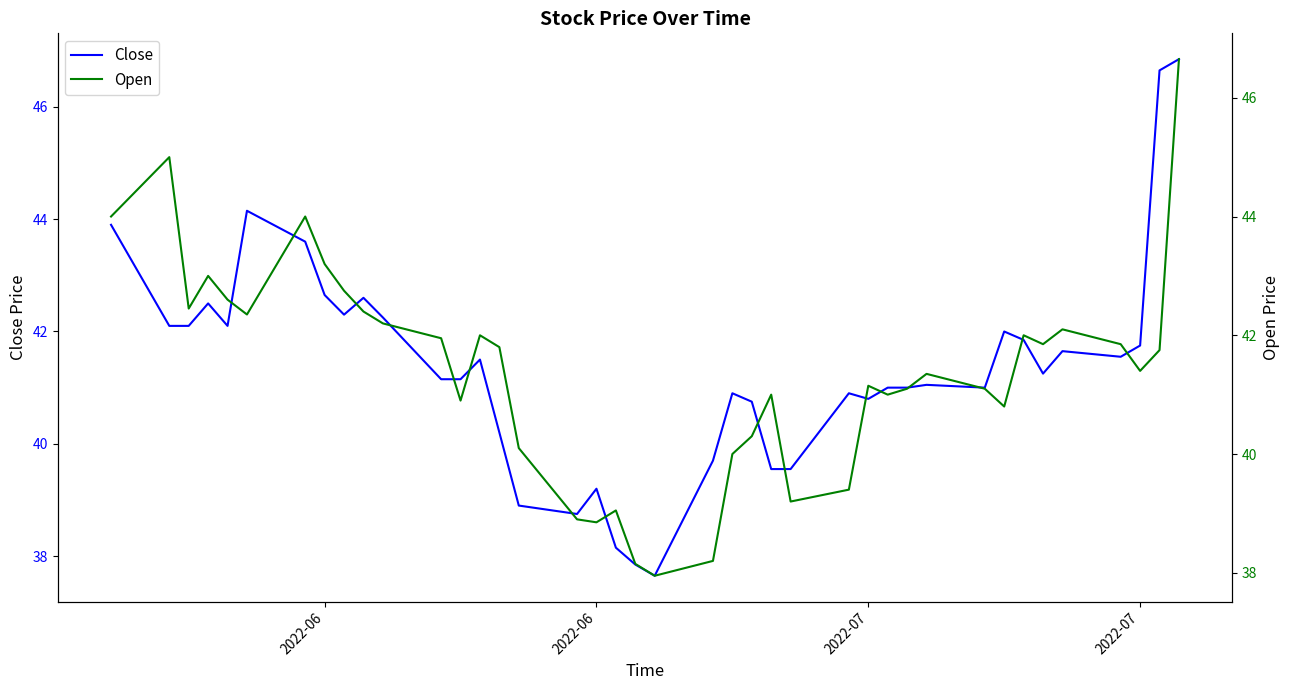

Does the chart display data point markers on the line(s)?

No